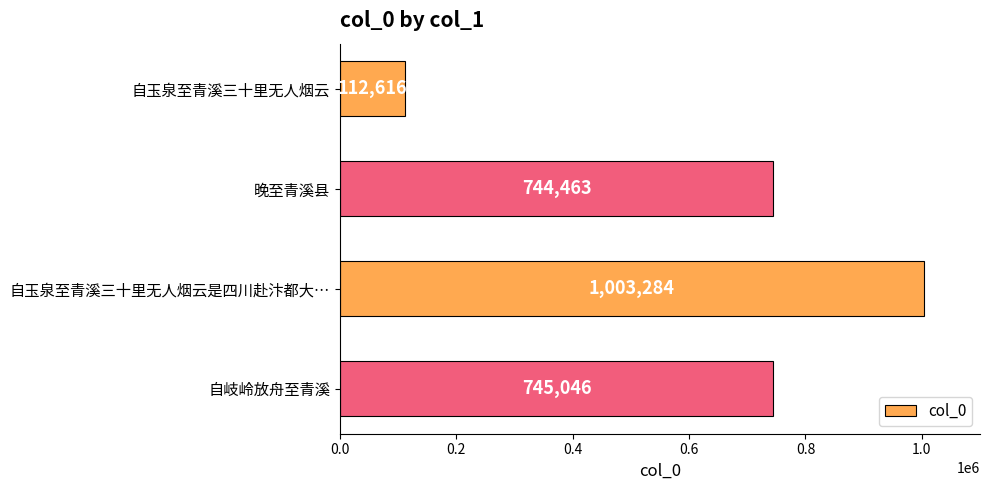

True or false: the data shows 336484 at 自玉泉至青溪三十里无人烟云是四川赴汴都大….

False